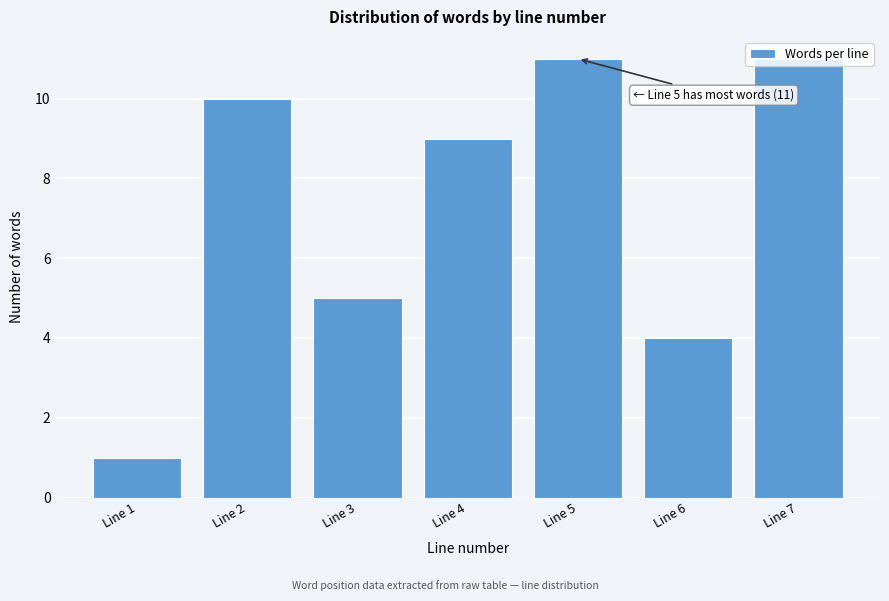

What is the change in value from Line 1 to Line 7?

+10